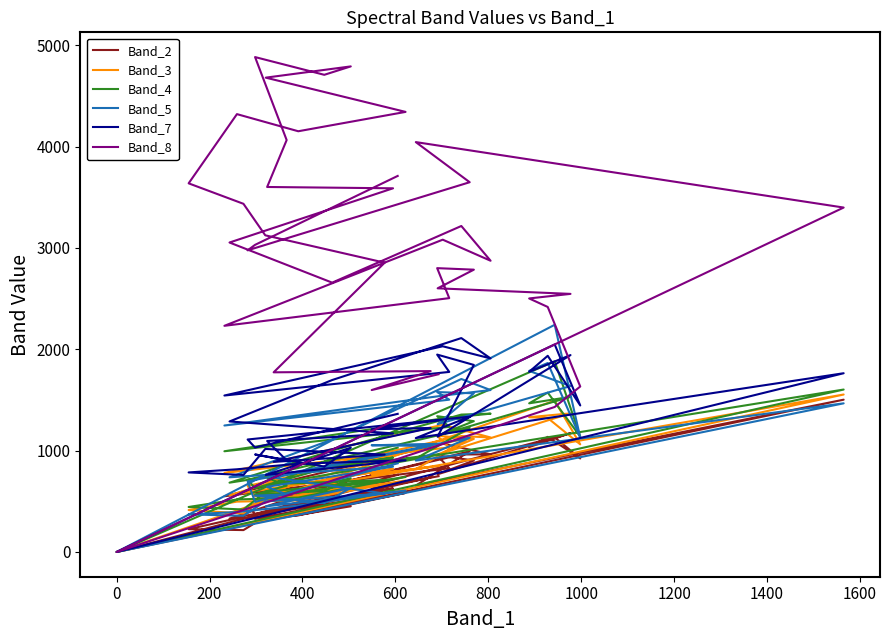

Reading left to right, list all the values displayed in this chart.

Band_2: 748	623	735	392	563	348	216	225	332	361	583	312	451	431	327	460	377	627	329	666	962	964	1069	550	826	953	903	767	1173	1035	1136	923	1131	0	1503	655	994	455	374	762
Band_3: 848	765	840	581	668	543	380	414	497	509	705	503	638	568	513	644	612	820	560	867	1144	1130	1255	780	1032	1147	1116	961	1368	1330	1322	1062	1493	0	1554	817	1128	652	548	968
Band_4: 965	883	943	670	711	592	419	444	518	537	740	540	728	601	568	655	732	932	684	1000	1356	1365	1318	994	1235	1340	1291	1149	1531	1467	1573	1139	1882	0	1603	922	1224	713	629	1030
Band_5: 1068	1053	1046	733	577	499	357	371	394	458	606	450	633	482	556	567	643	842	737	1110	1707	1598	1543	1248	1503	1578	1566	1261	1637	1787	1865	1129	2242	0	1467	902	1128	697	494	875
Band_7: 1298	1211	1224	889	961	1017	760	785	816	871	905	760	1029	843	962	904	1095	1170	1288	1697	2111	1910	2030	1544	1777	1948	1846	1138	1943	1778	1936	1446	2048	0	1764	1124	1335	1110	1031	1363
Band_8: 1754	1598	1785	1773	2855	3125	3436	3638	4321	4152	4343	4681	4792	4709	4884	4065	3602	3589	3054	2658	3217	2874	3082	2232	2505	2801	2786	2602	2547	2502	2418	1633	1431	0	3399	4045	3649	2977	3031	3711